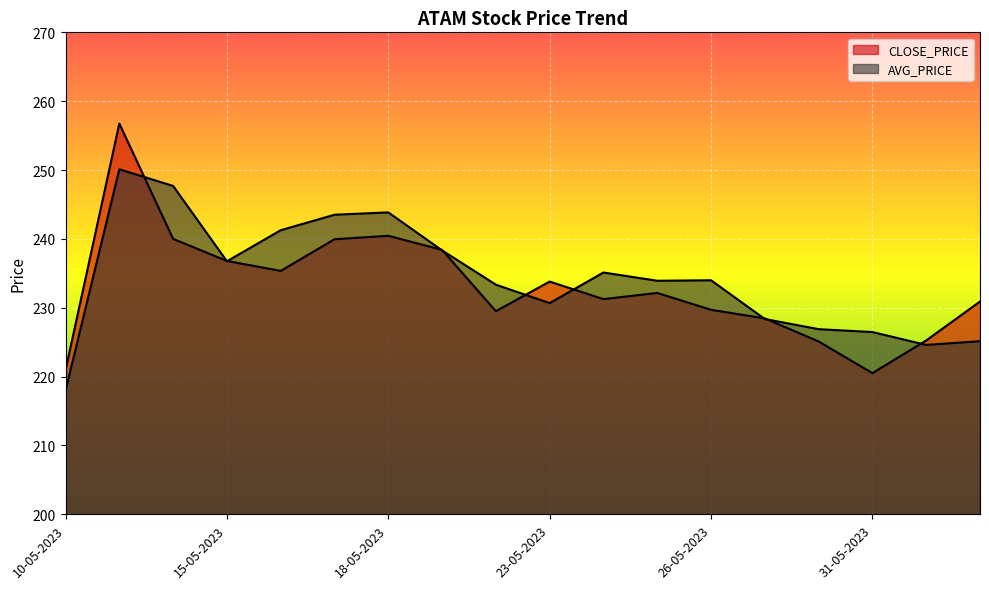

What is the label of the 5th point from the right?

29-05-2023